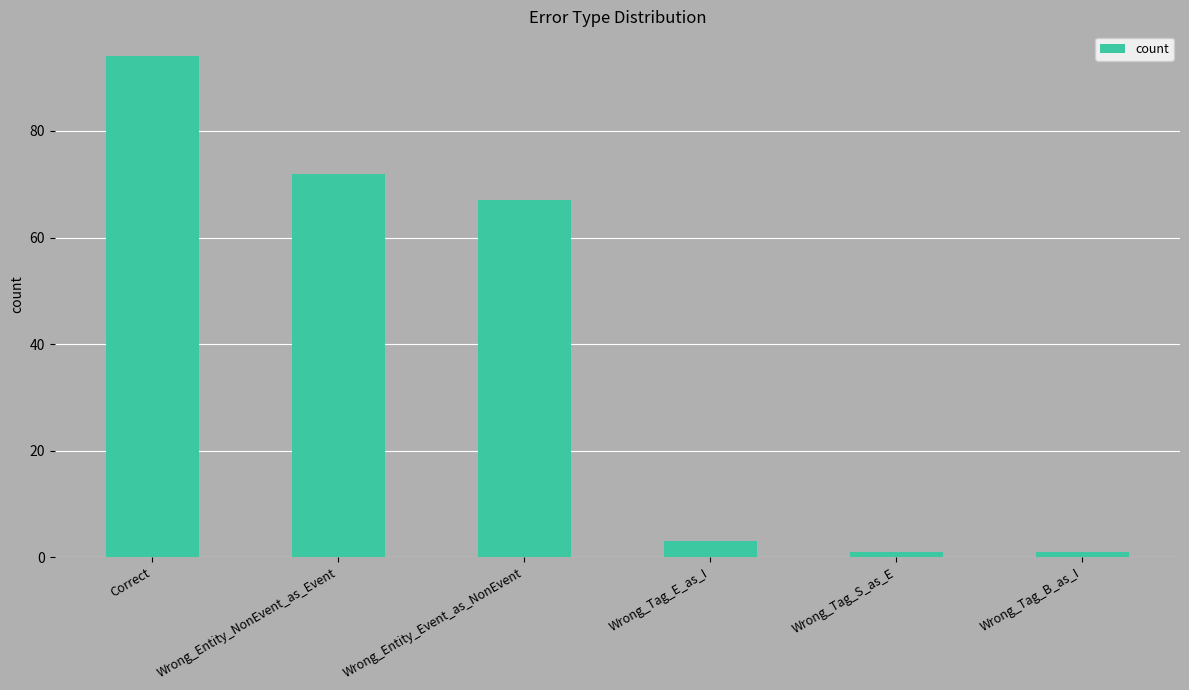

Count the number of data series in this chart.

1